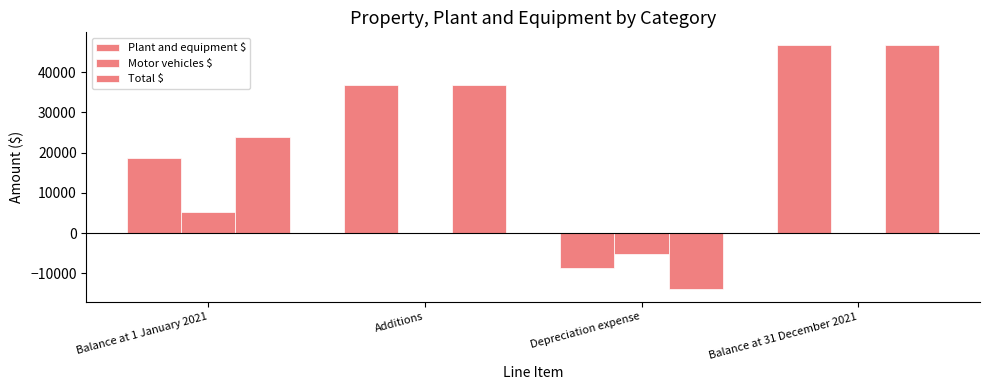

Are the bars horizontal?

No